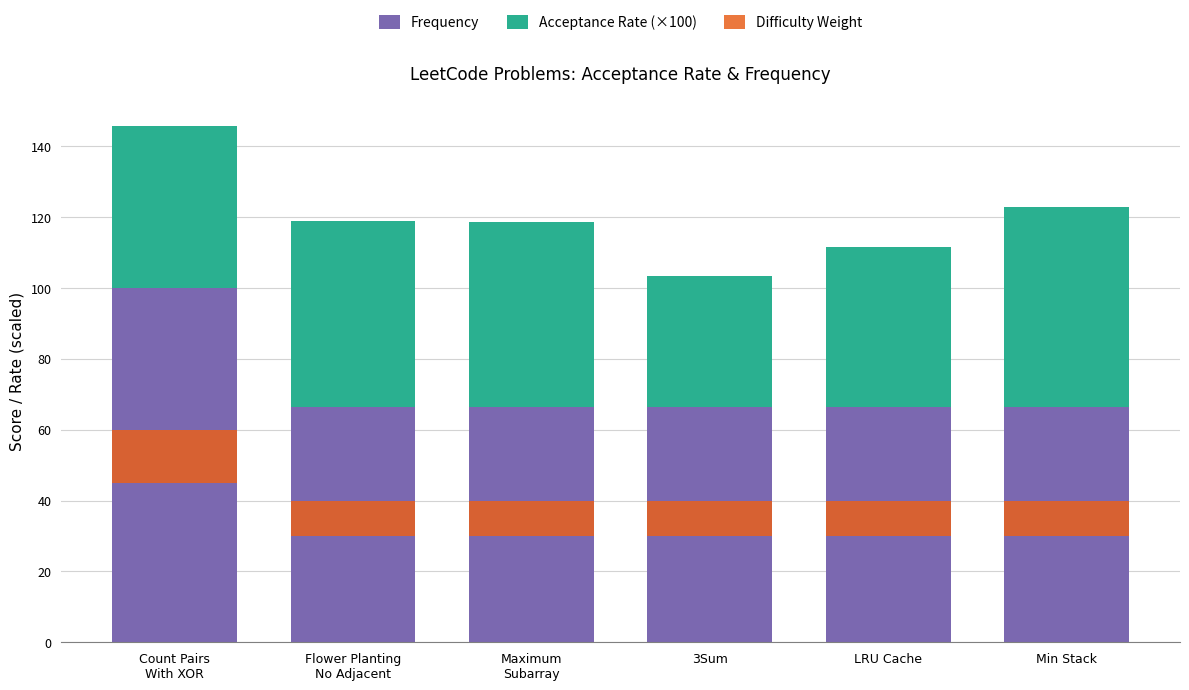

Which category has the lowest value across all series?

Flower Planting
No Adjacent